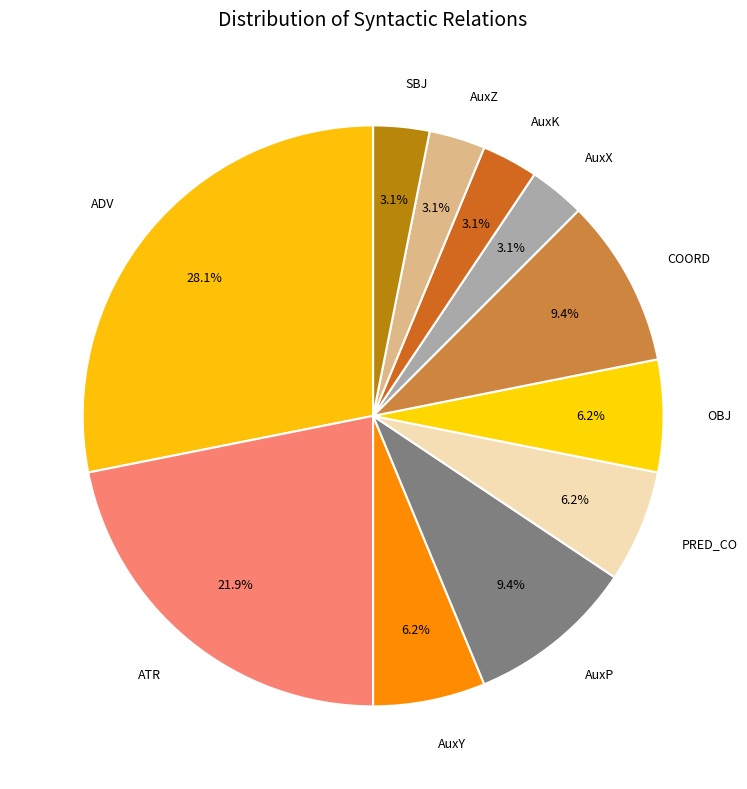

How many slices are in this pie chart?

11